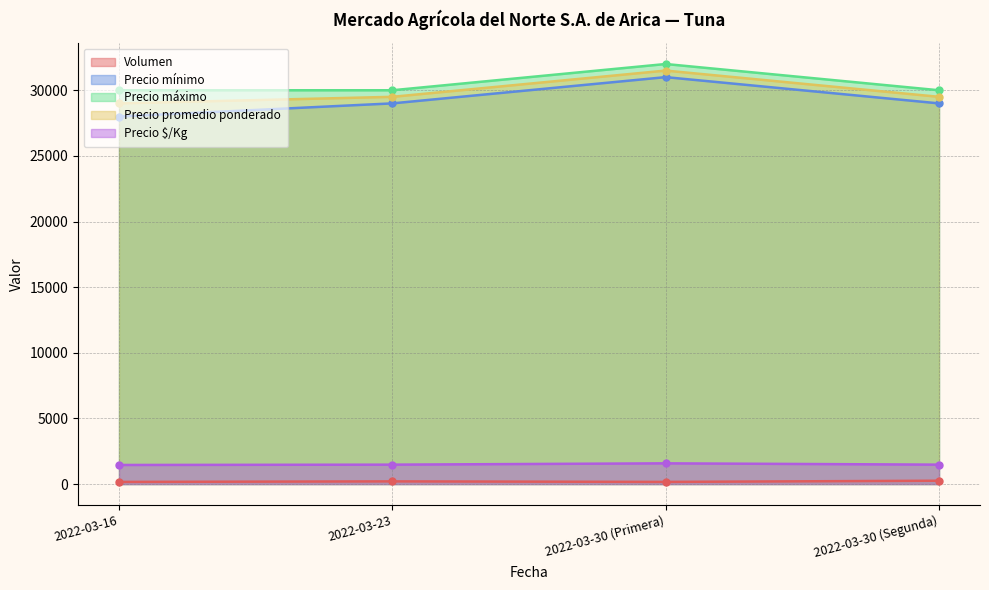

How many lines are shown in the chart?

5